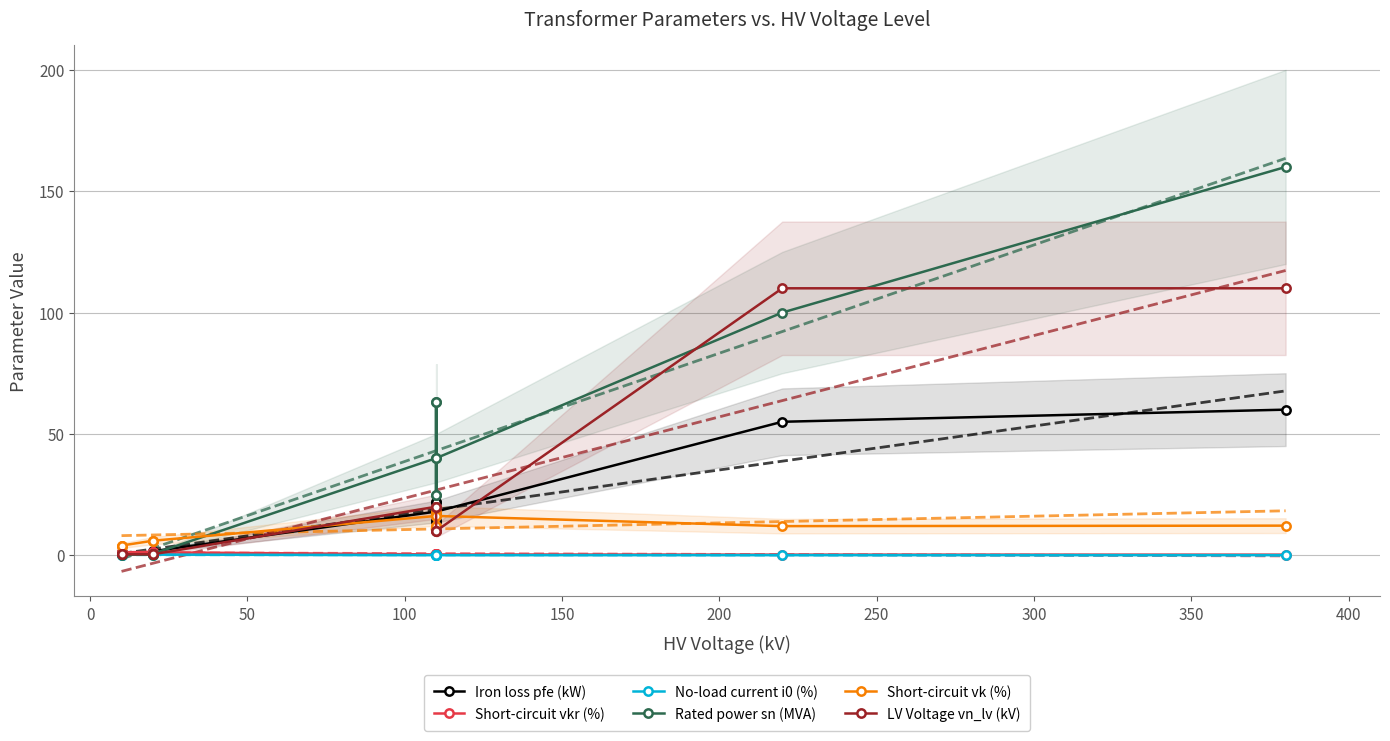

How many lines are shown in the chart?

6